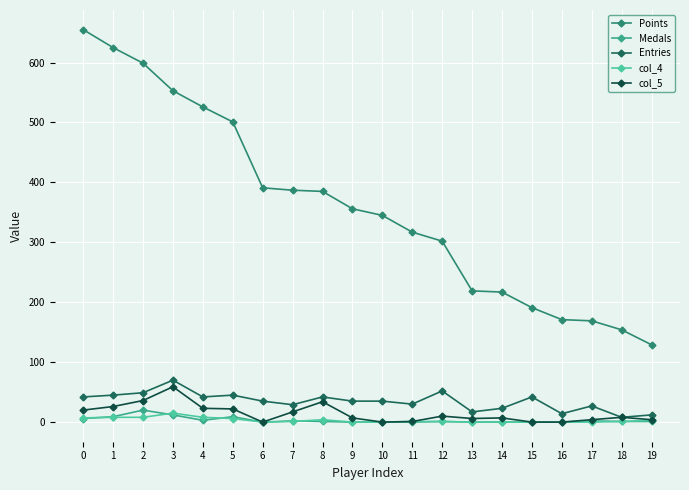

Is the value of col_5 at 8 greater than the value of col_4 at 7?

Yes